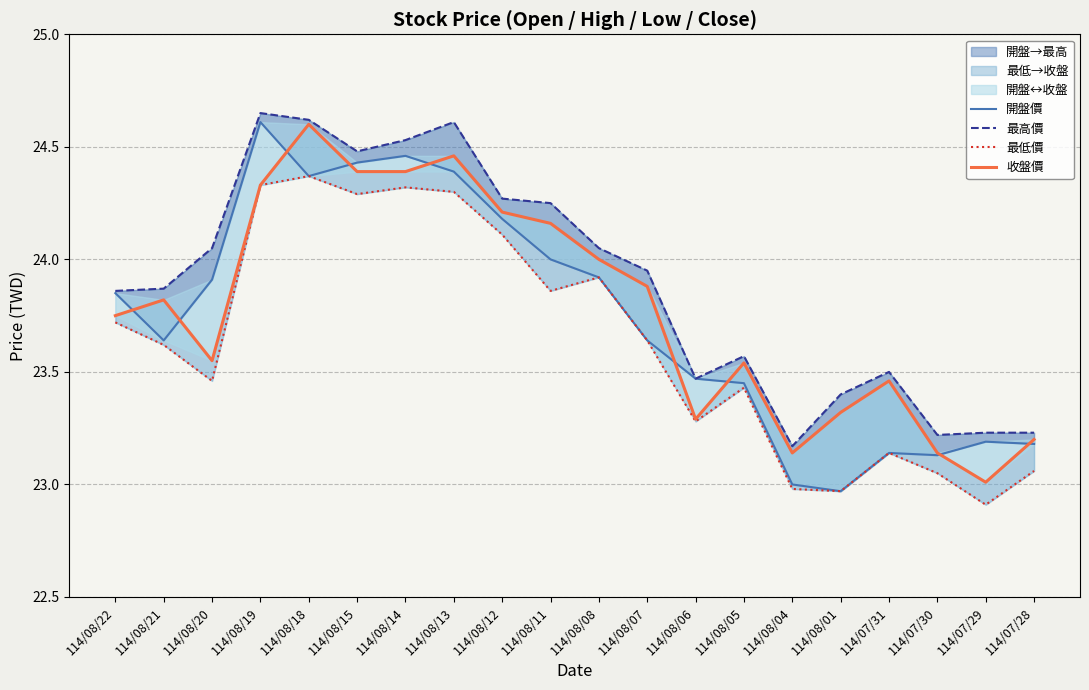

True or false: 最高價 and 開盤價 cross at least once.

False